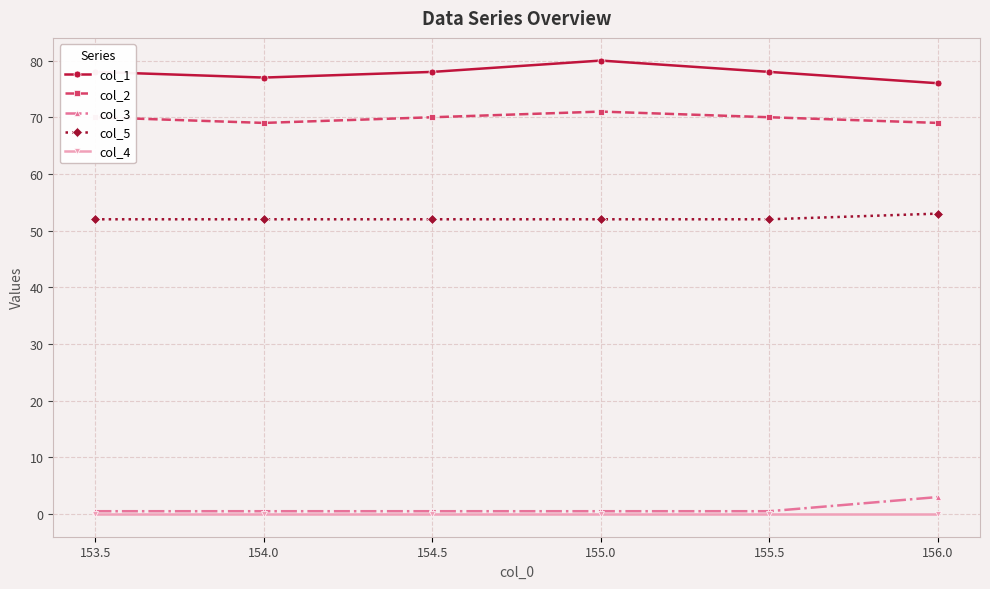

Reading left to right, what are all the values shown in this chart?

col_1: 78.0	77.0	78.0	80.0	78.0	76.0
col_2: 70.0	69.0	70.0	71.0	70.0	69.0
col_3: 0.5	0.5	0.5	0.5	0.5	3.0
col_5: 52.0	52.0	52.0	52.0	52.0	53.0
col_4: 0.0	0.0	0.0	0.0	0.0	0.0